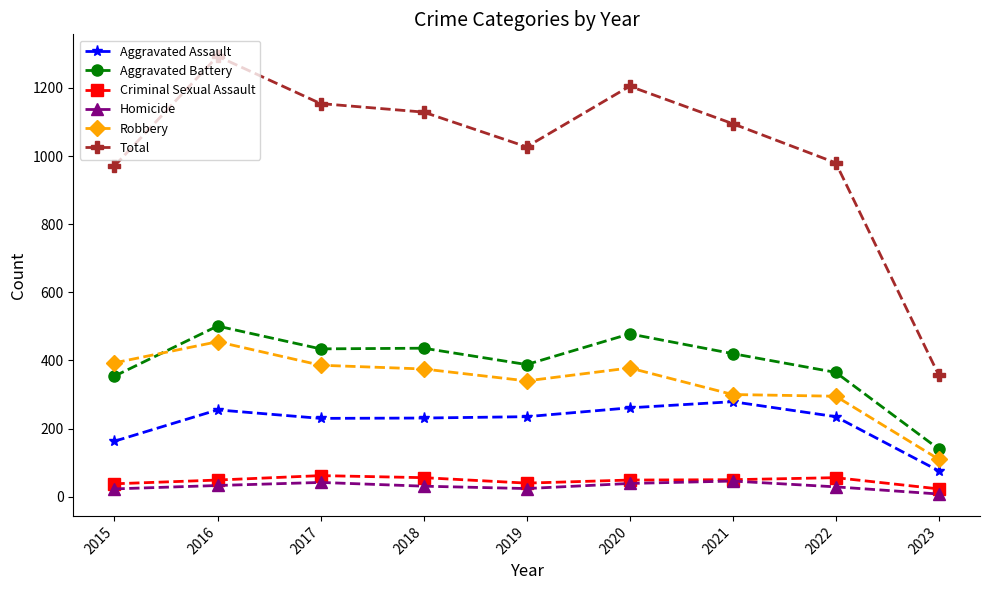

What is the greatest value displayed?

1293